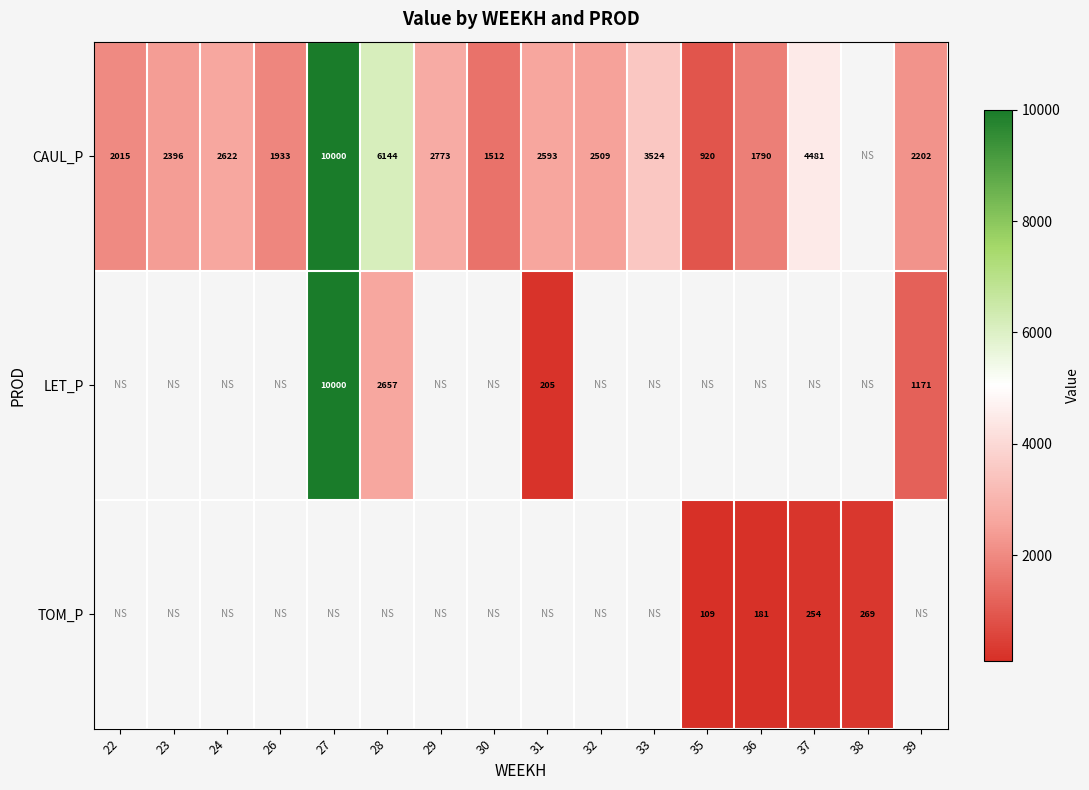

Is the value of LET_P at 27 greater than the value of TOM_P at 37?

Yes